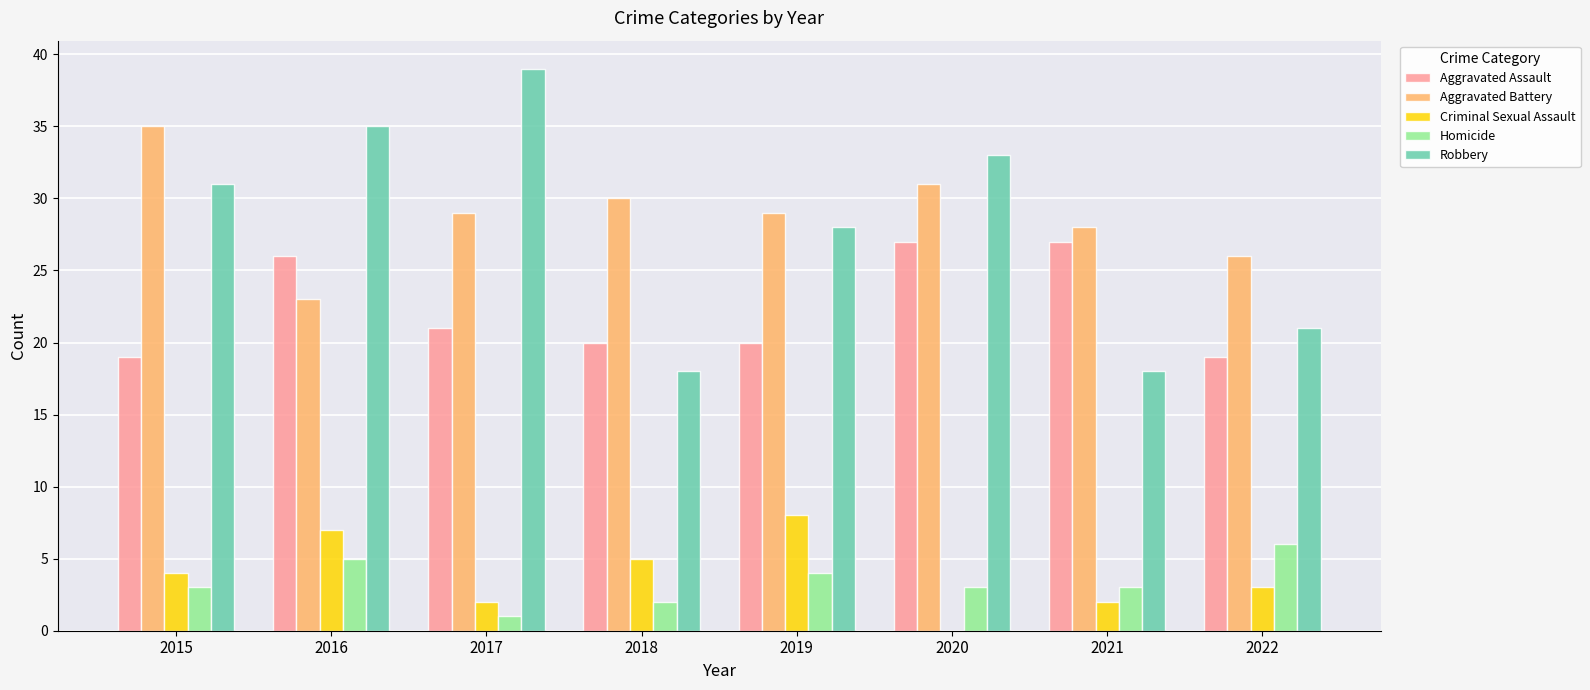

Which category has the highest value in the Homicide series?

2022